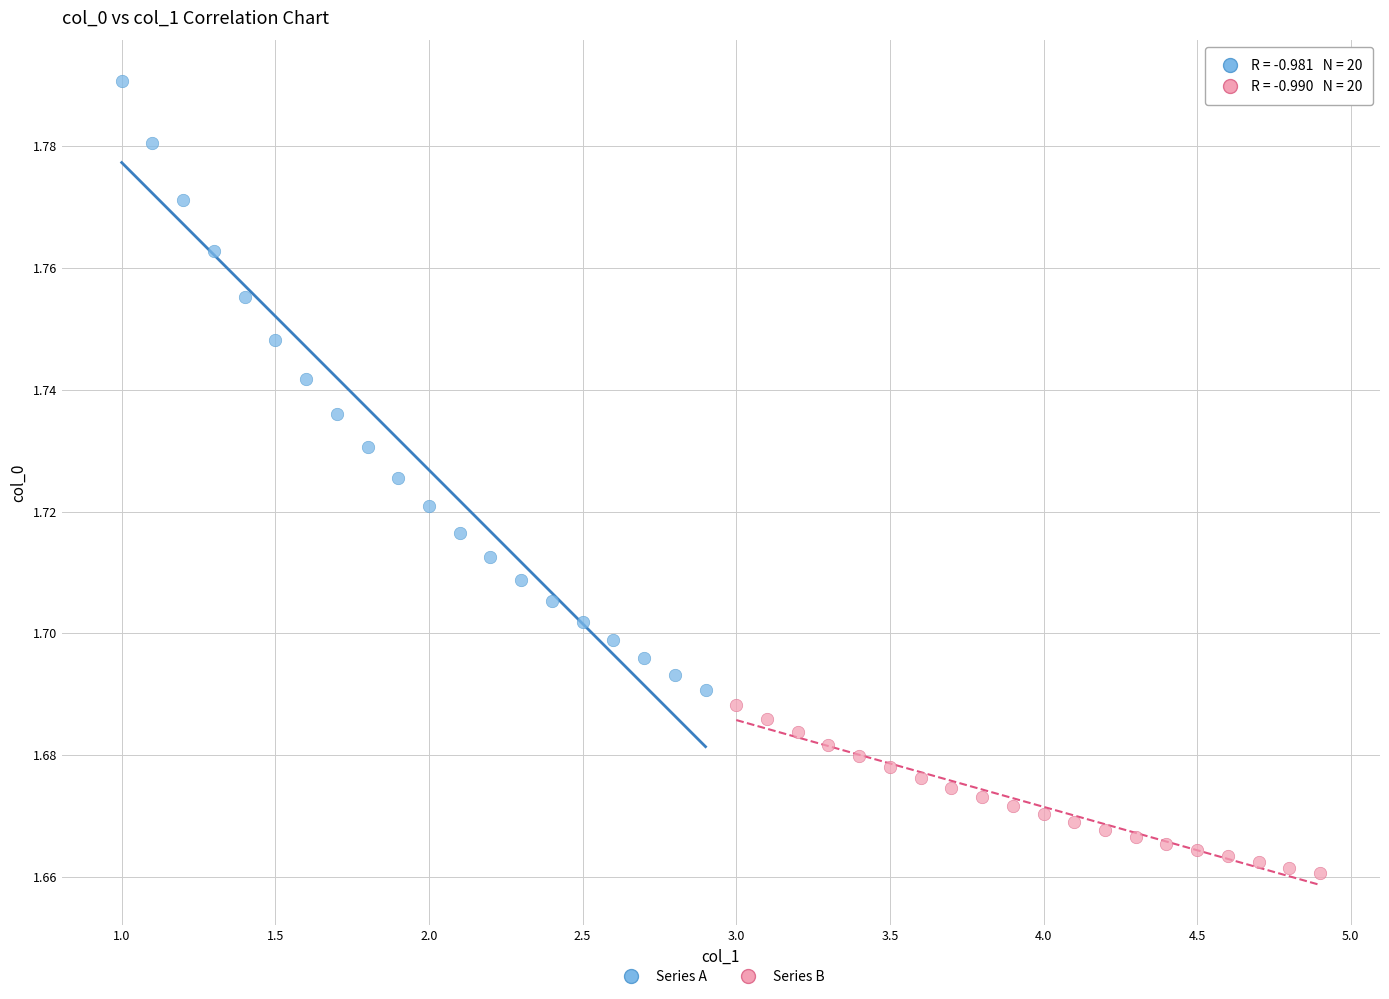

What are all the series names shown in the legend?

Series A, Series B